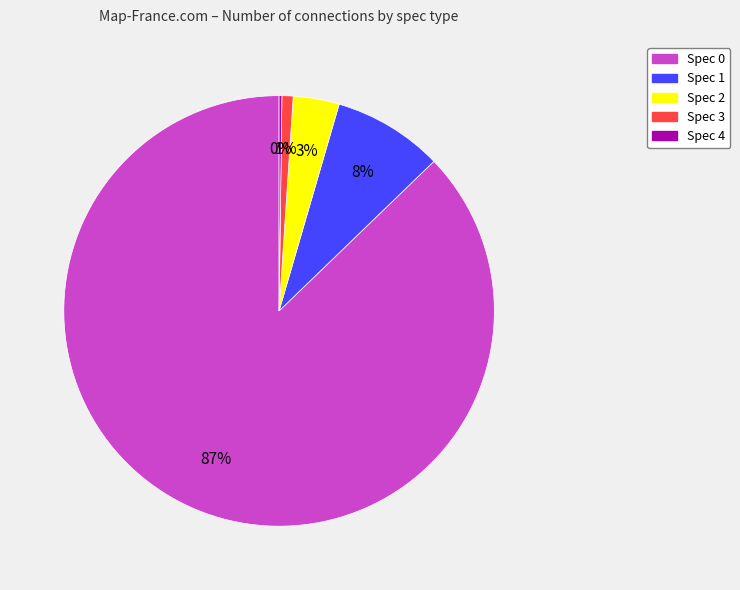

To the nearest percent, what is the average slice percentage?

20%